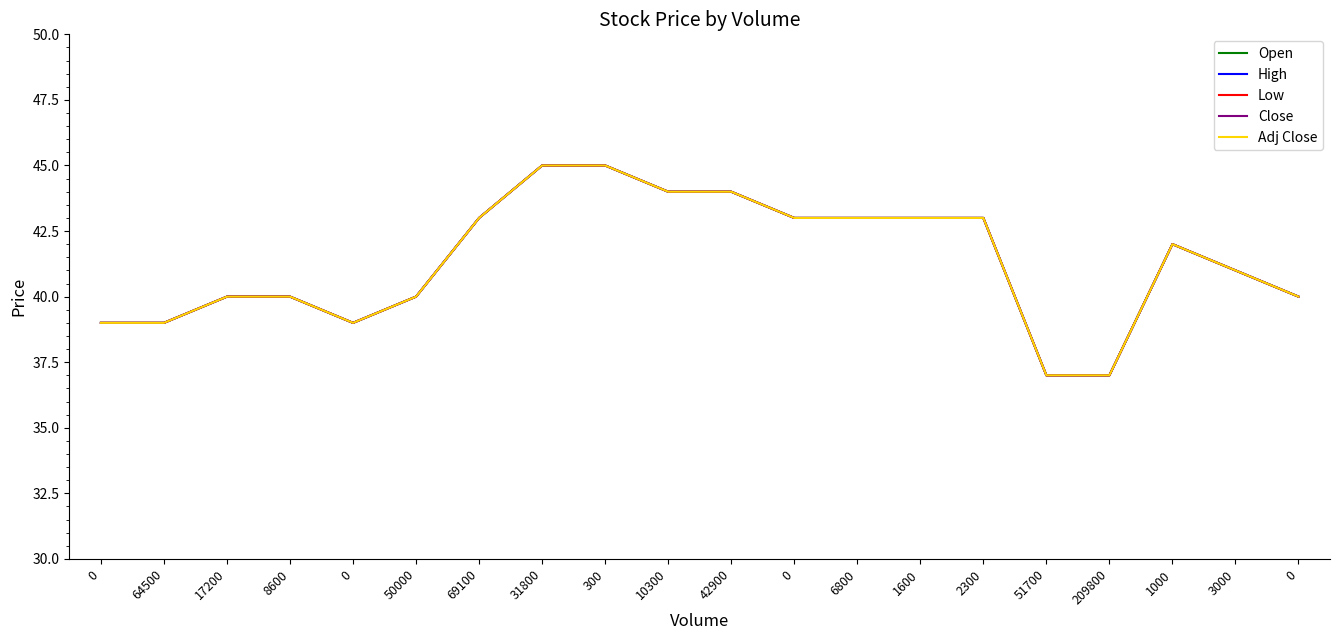

True or false: Open and Adj Close intersect in this chart.

False